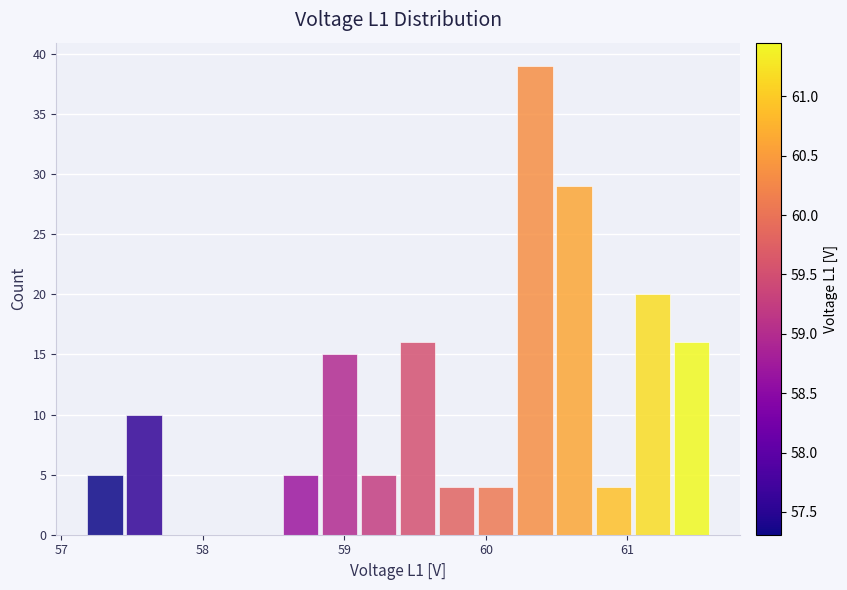

Around what value on the x-axis is the tallest bar? Give the approximate position of its centre, as read against the axis.

60.3